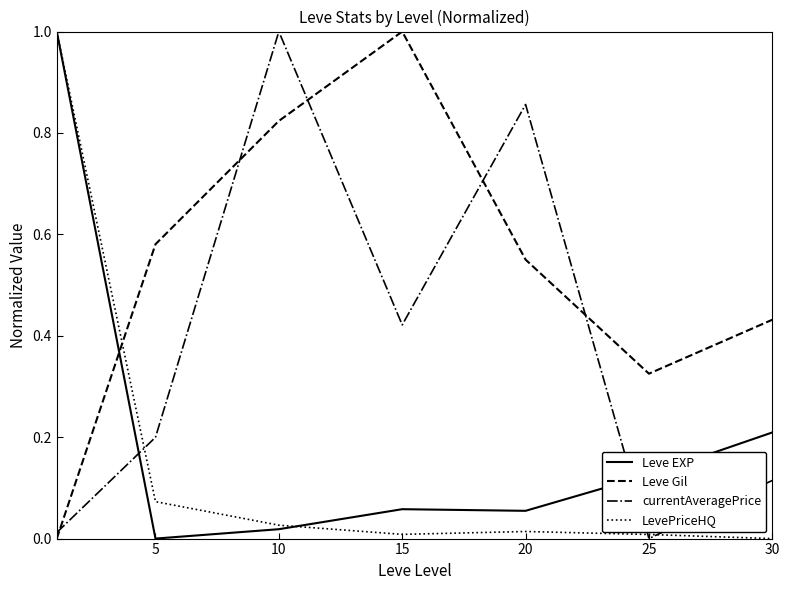

True or false: Leve Gil and currentAveragePrice intersect in this chart.

True